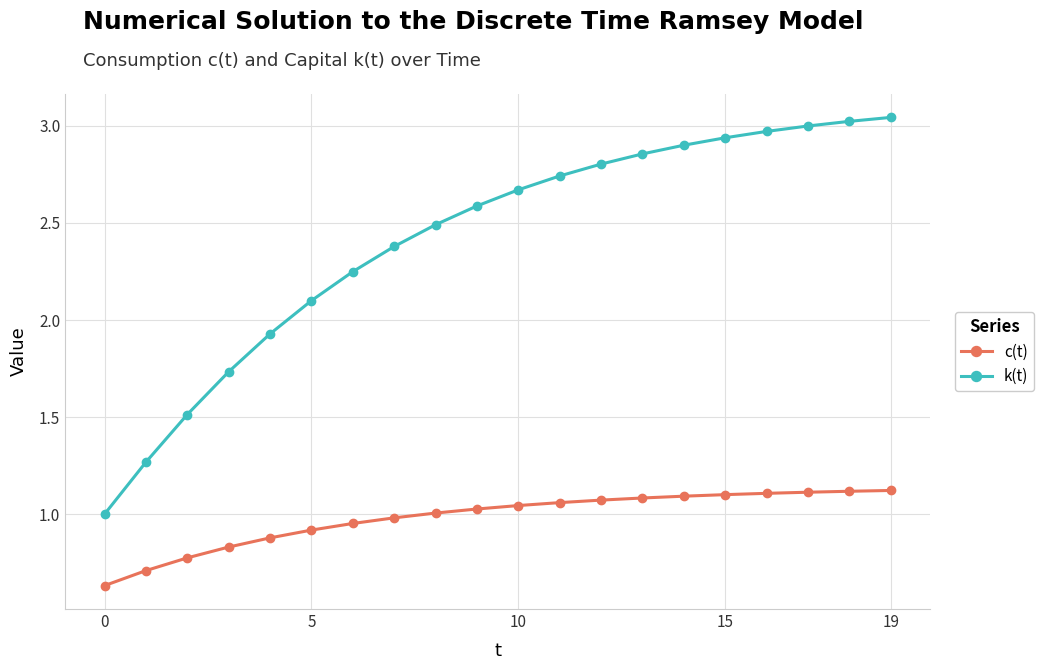

At how many categories does at least one series exceed 0?

20